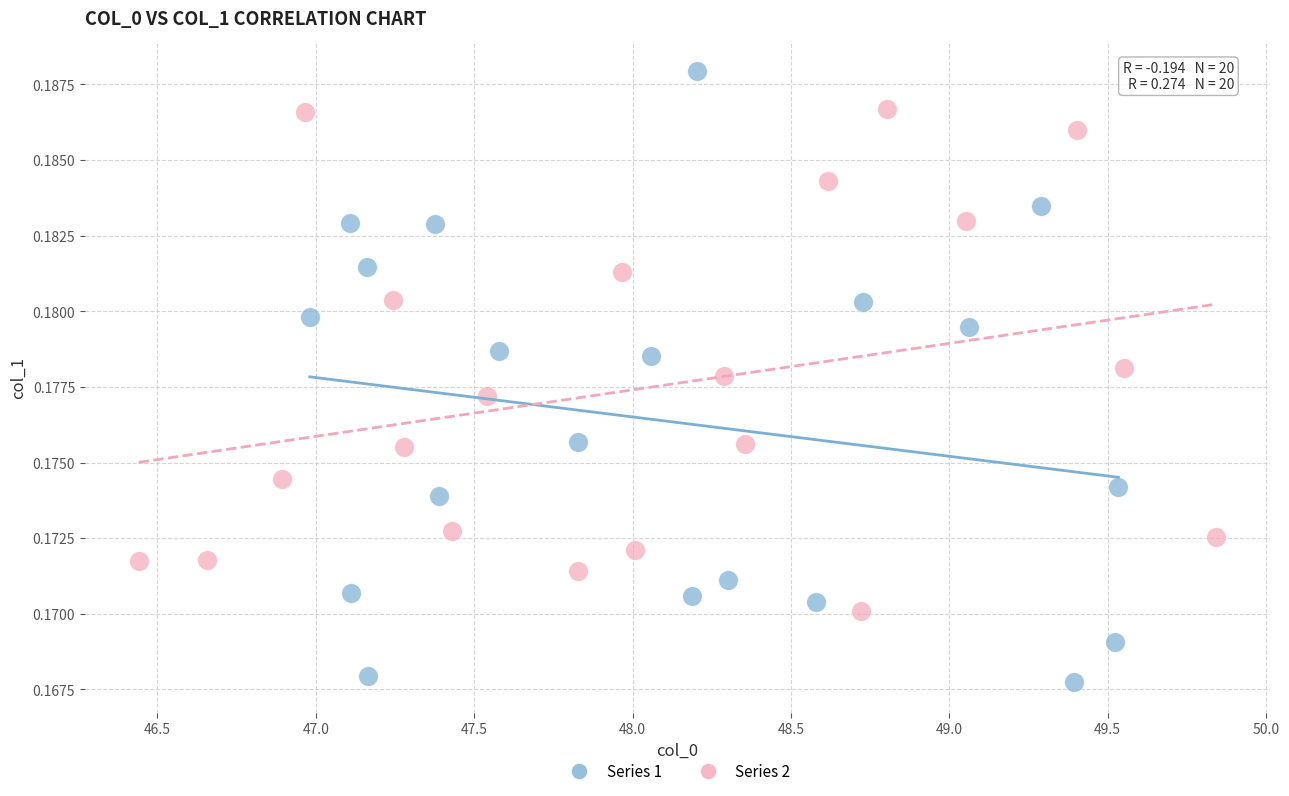

Which series has the widest spread of Y values?

Series 1